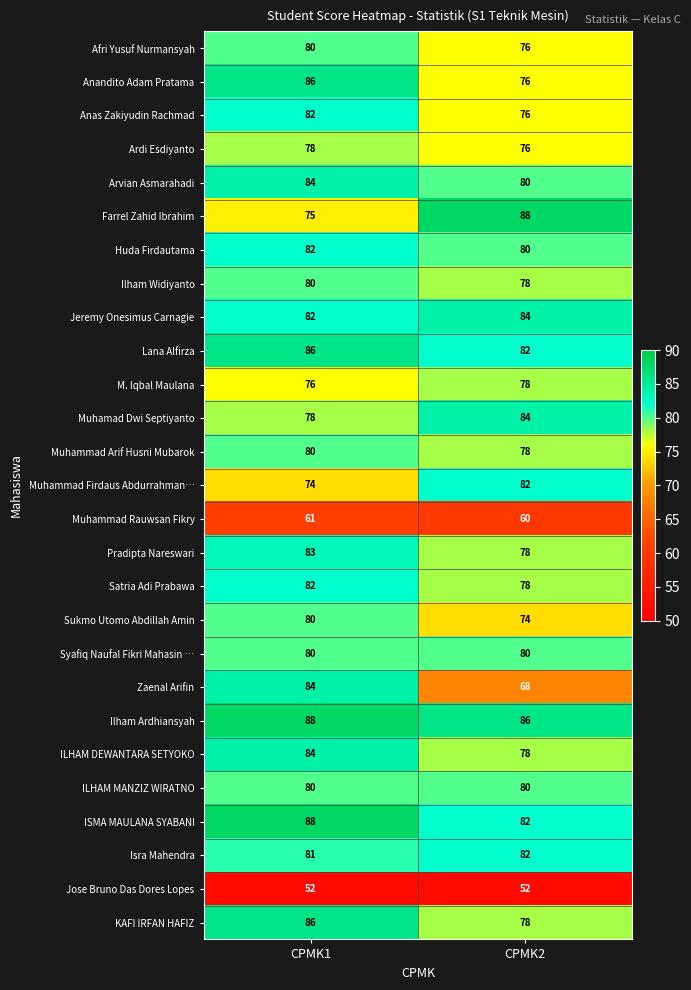

Read the Jeremy Onesimus Carnagie value at CPMK2.

84